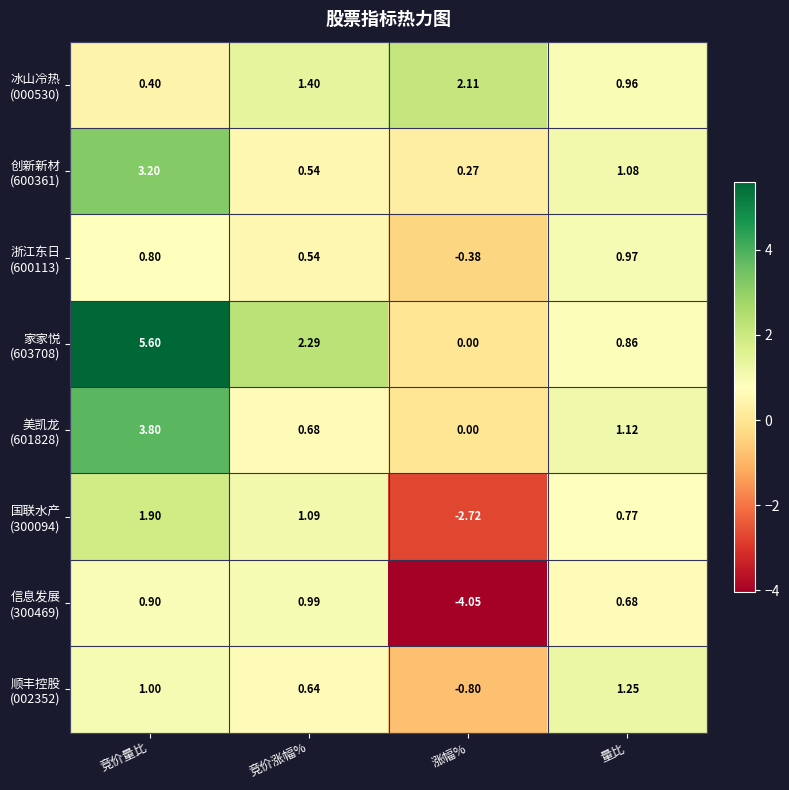

Which category has the lowest value across all series?

涨幅%